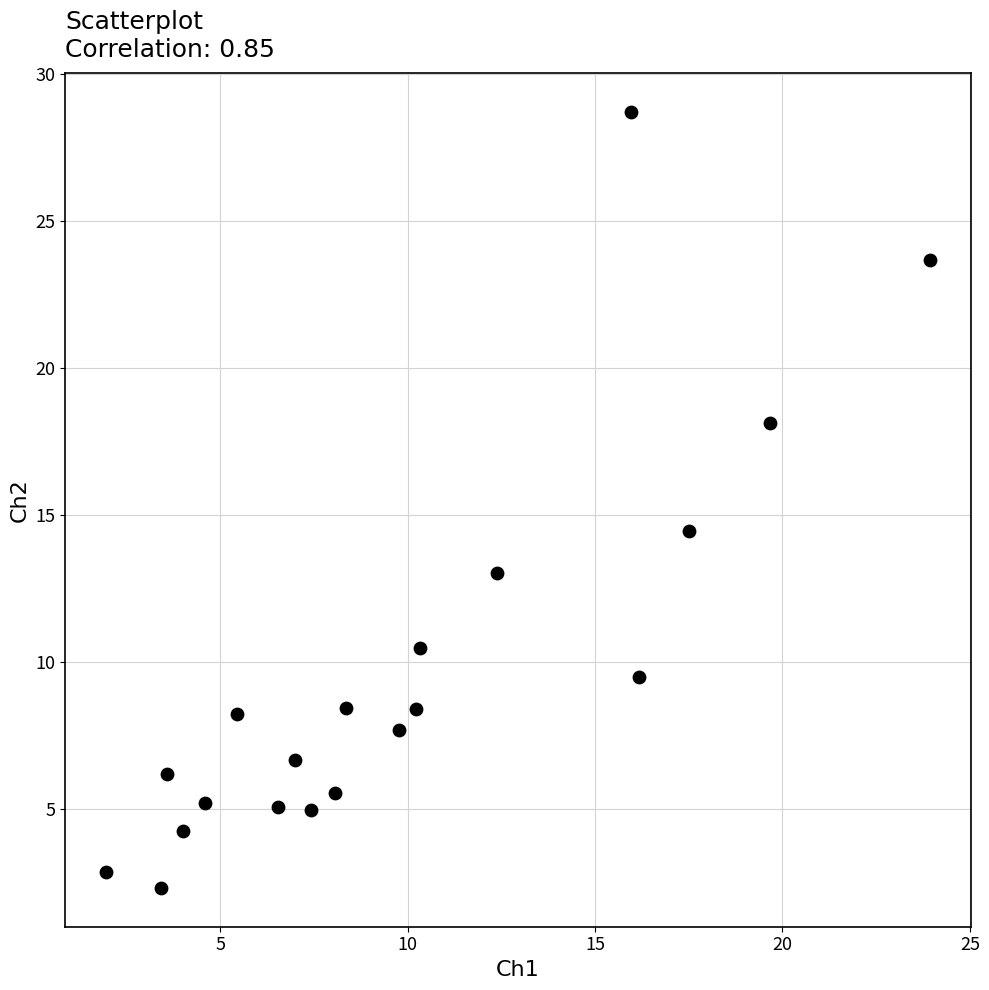

What is the range of X values (max minus min)?

22.0